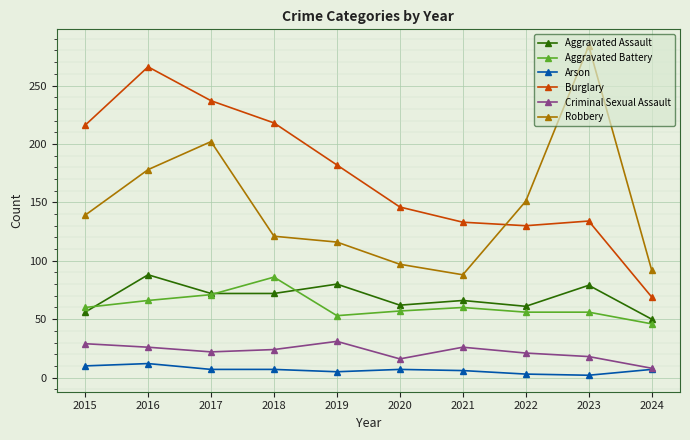

What is the difference between the maximum and minimum values in the Criminal Sexual Assault series?

23